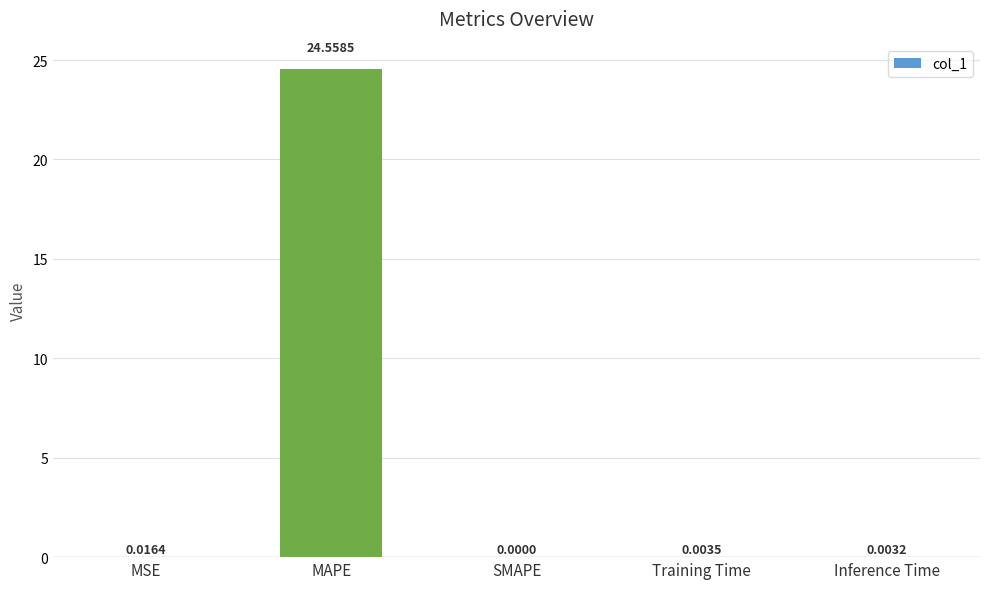

What is the sum of all values?

24.6